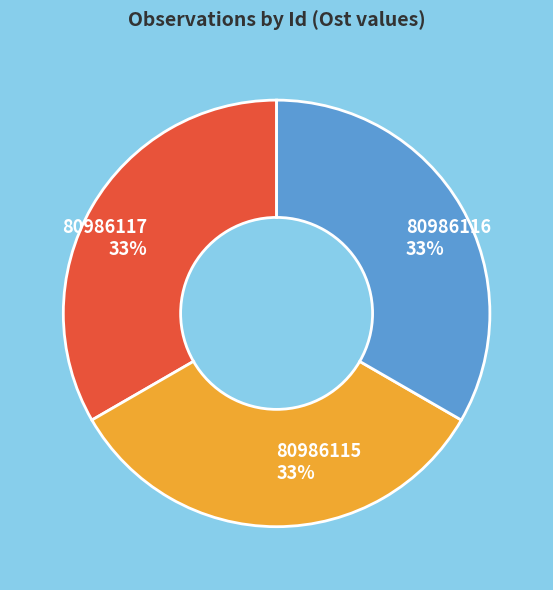

Count the number of slices in the pie.

3